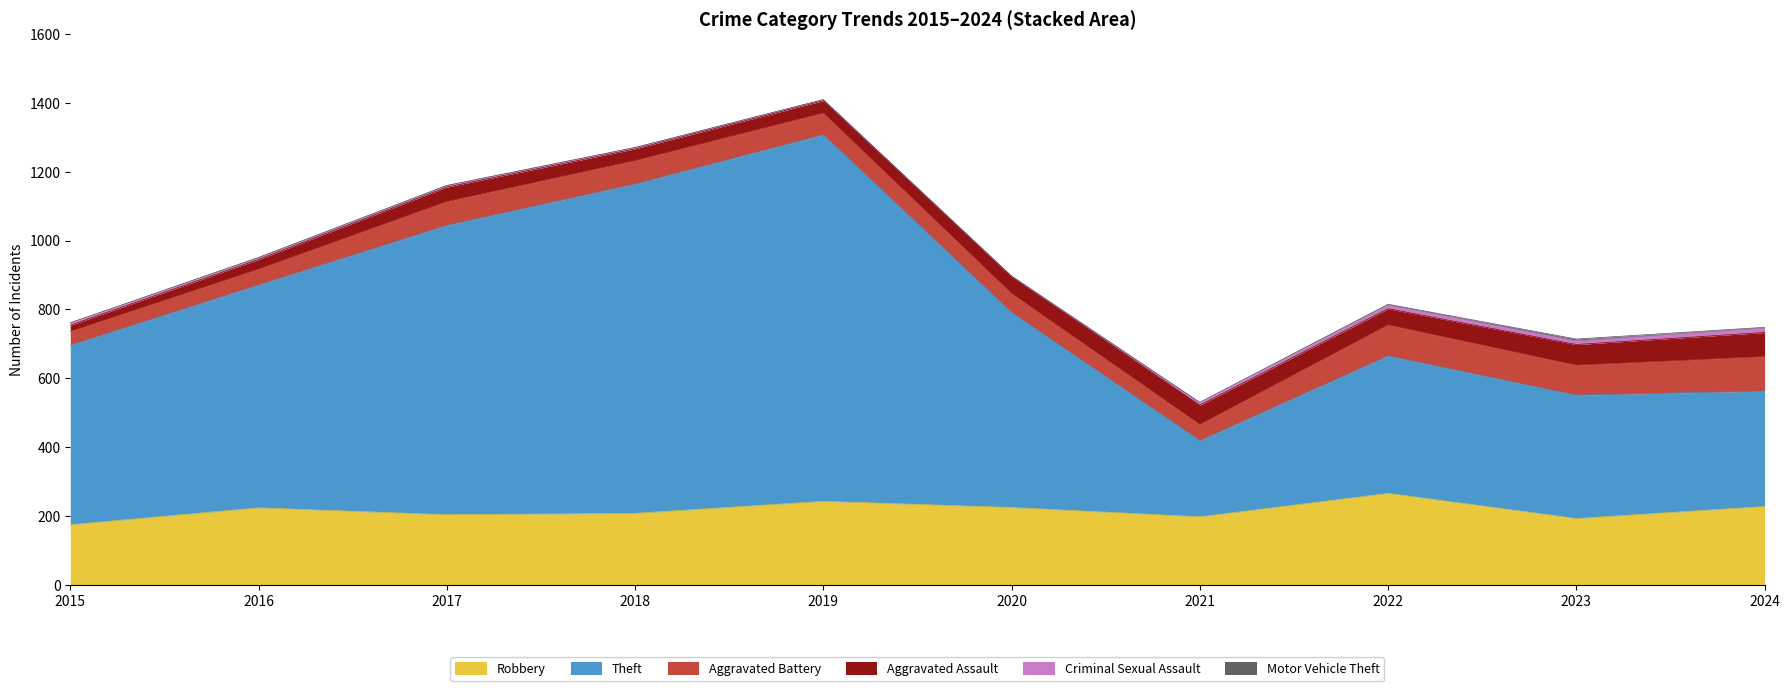

The value of Robbery at 2021 is 272. True or false?

False